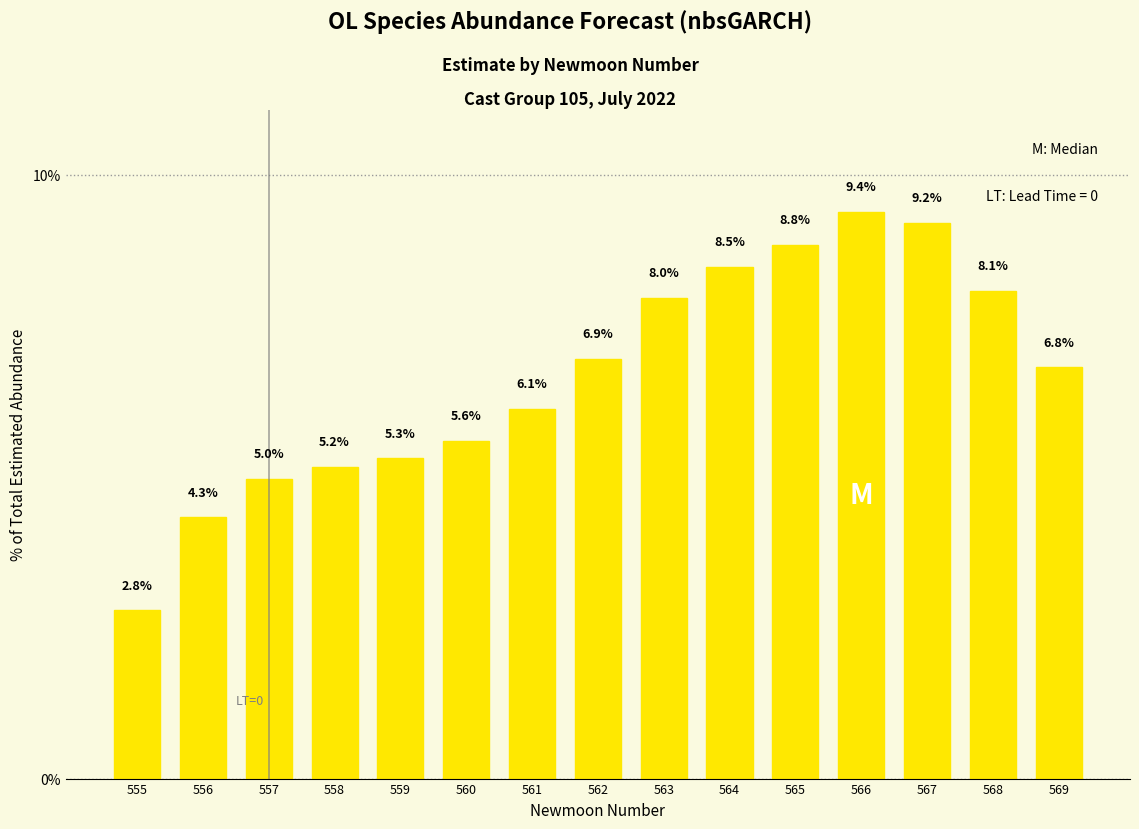

What is the change in value from 555 to 565?

+6.1